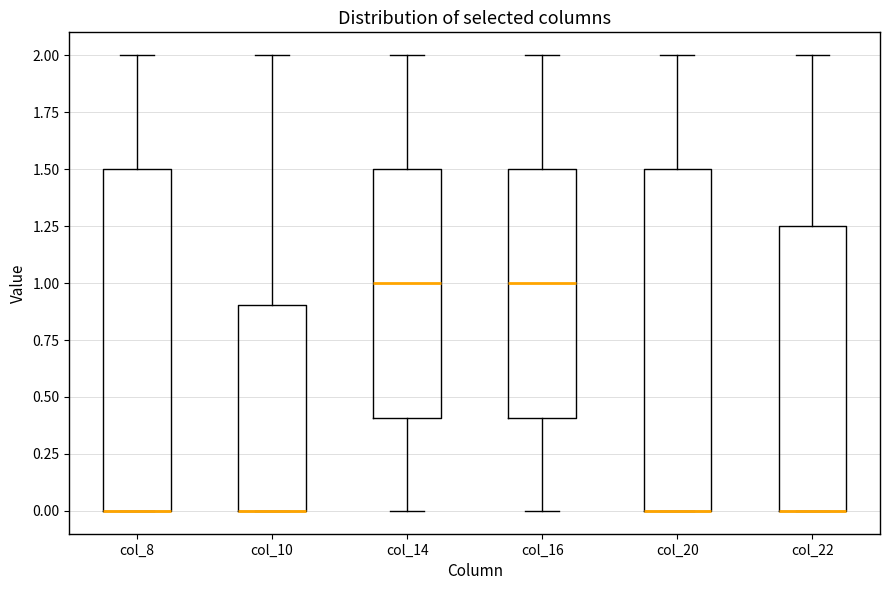

Where is the upper edge of the box for col_8 on the y-axis? The values are not printed on the chart, so give them approximately, as read against the axis.

1.50